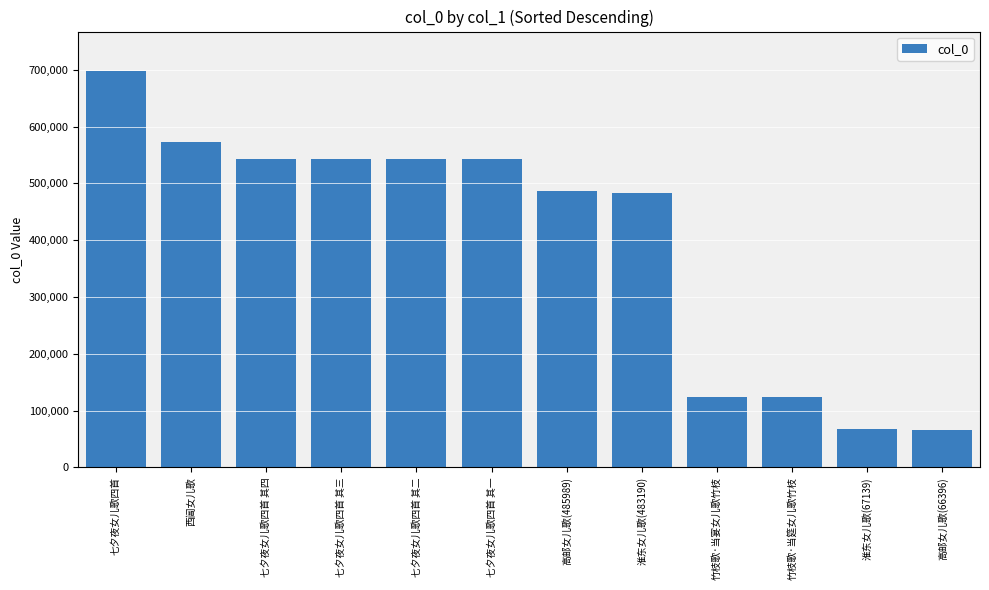

What is the maximum value shown in the chart?

697527